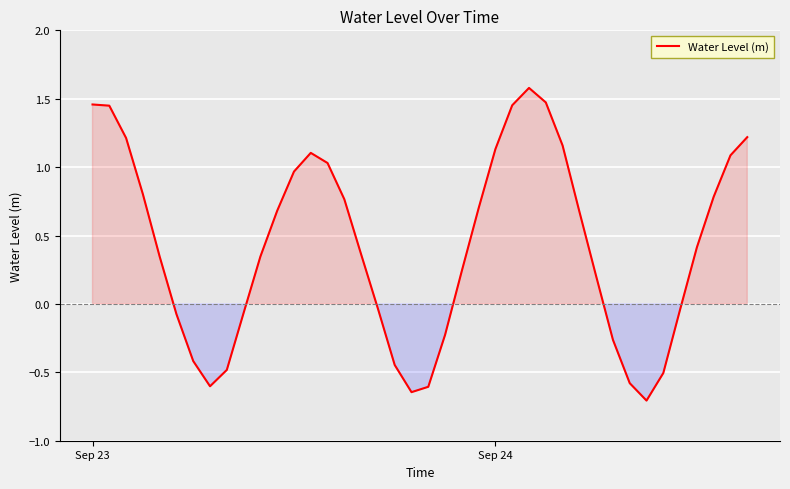

What is the greatest value displayed?

1.6